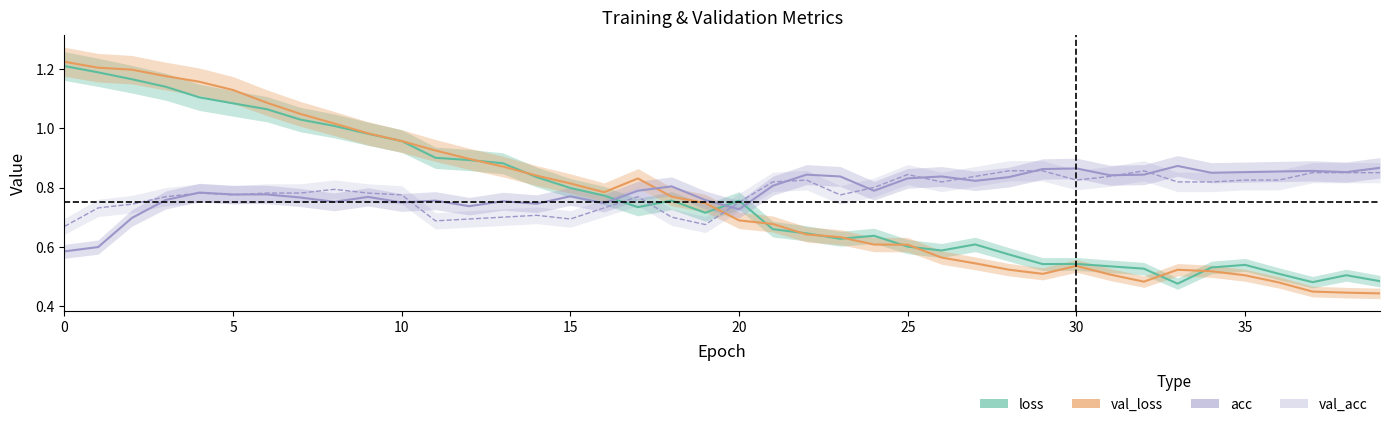

Is it true that loss equals 0.5 at 33?

True